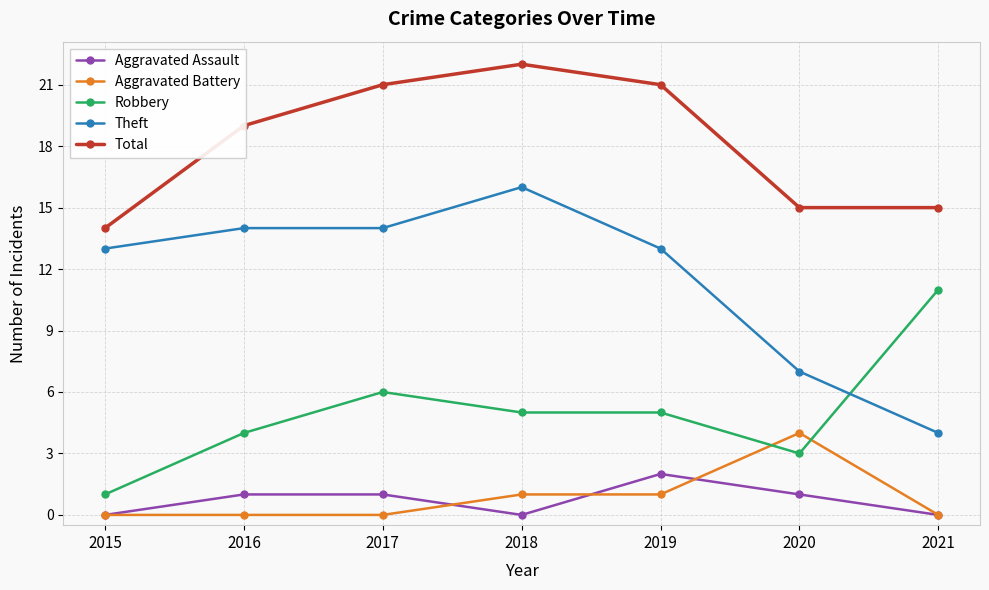

How many series are shown in this chart?

5